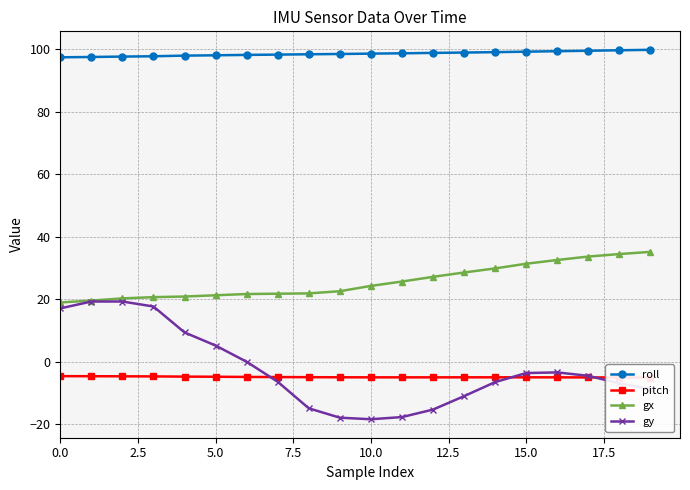

How many lines are shown in the chart?

4